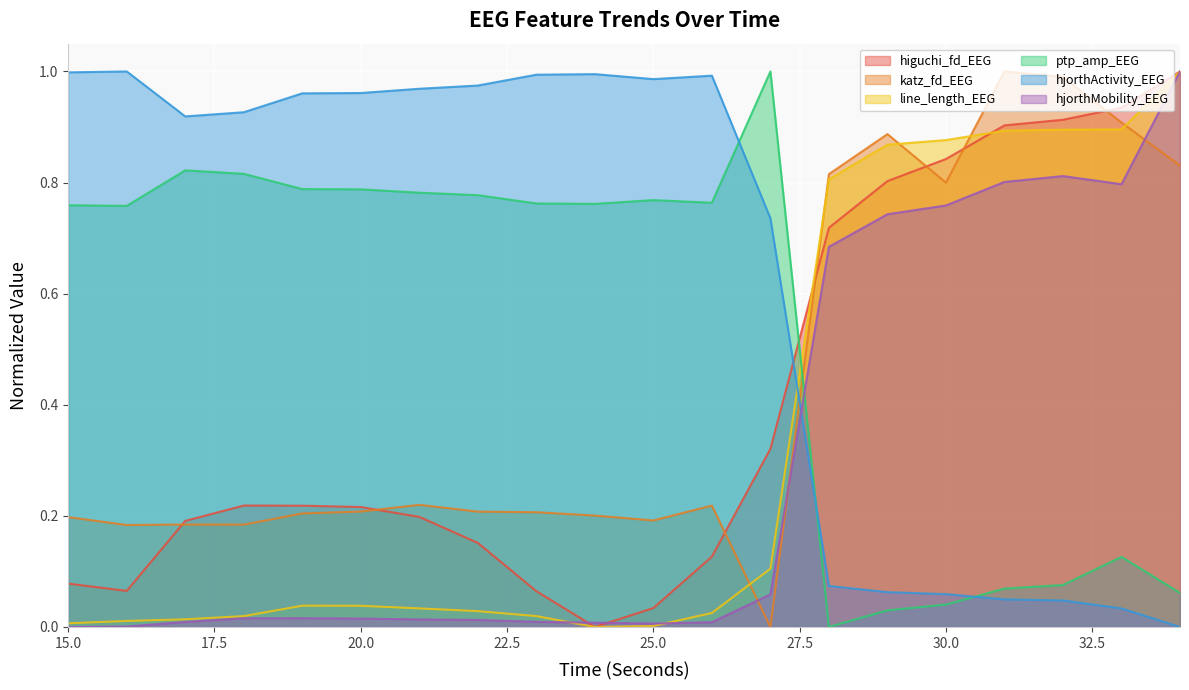

How many intersections are there between higuchi_fd_EEG and hjorthActivity_EEG?

1